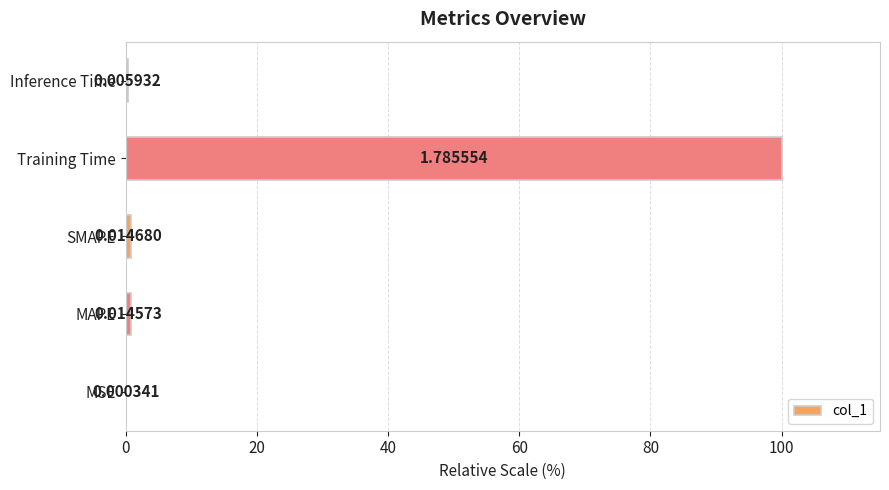

What is the change in value from MSE to SMAPE?

+0.8